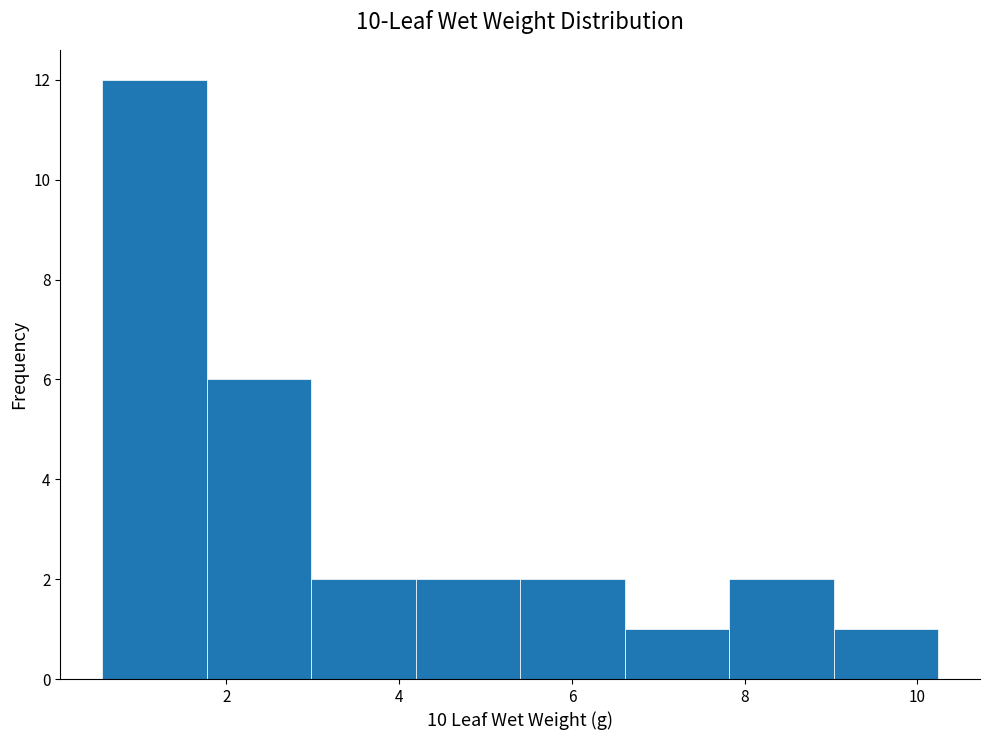

Reading left to right, list every bar in this chart as the range it spans on the x-axis followed by its height. Neither the bar edges nor the heights are printed on the chart, so give them approximately, as read against the axes.

0.6 to 1.8: 12
1.8 to 3.0: 6
3.0 to 4.2: 2
4.2 to 5.4: 2
5.4 to 6.6: 2
6.6 to 7.8: 1
7.8 to 9.0: 2
9.0 to 10.2: 1